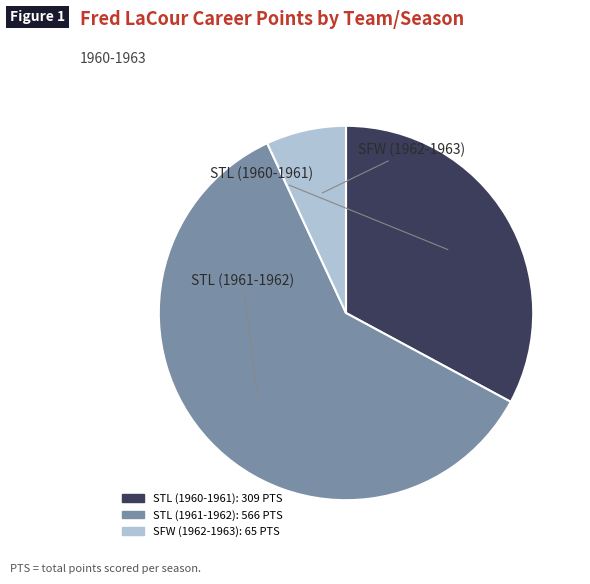

Between SFW (1962-1963) and STL (1960-1961), which is larger?

STL (1960-1961)